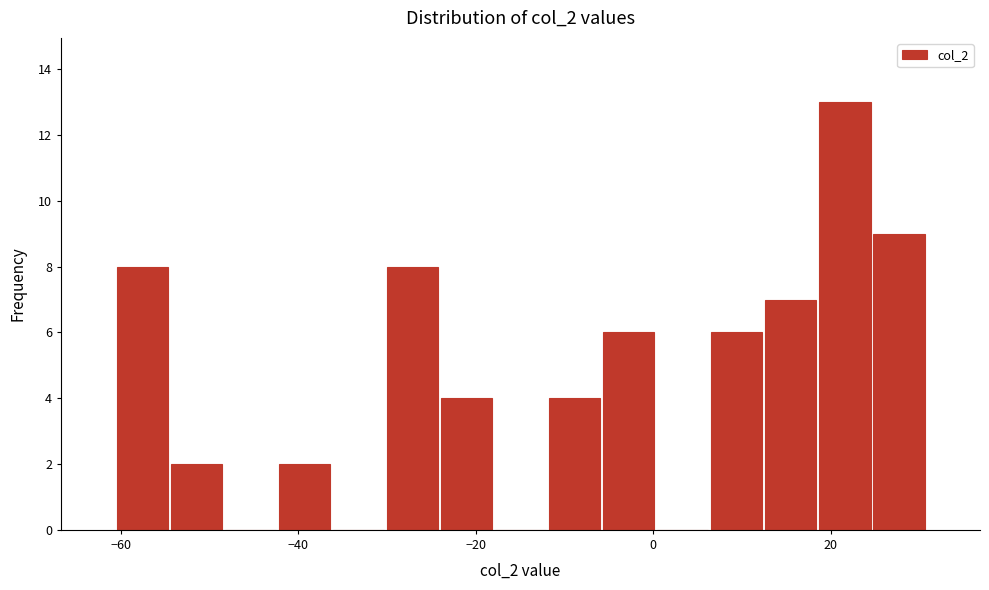

Read against the x-axis, roughly where is the centre of the tallest bar?

22